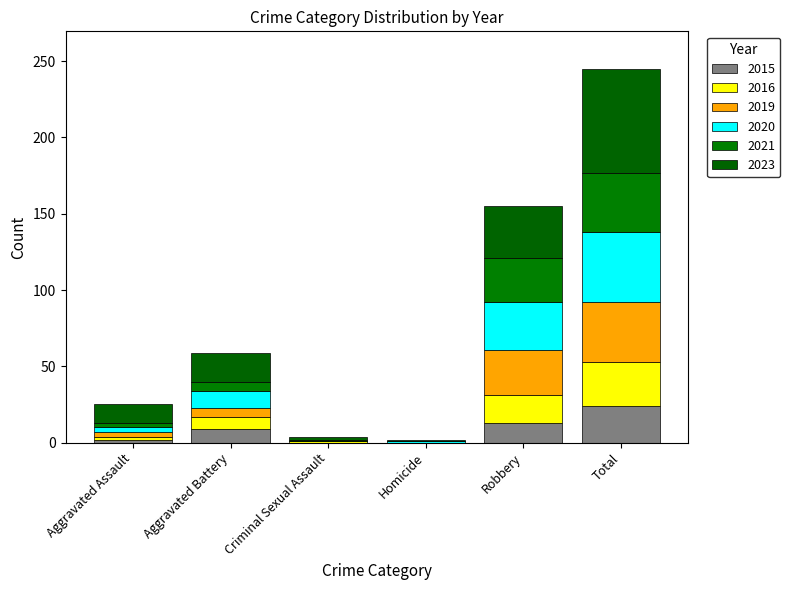

What is the sum of all 2023 values?

136